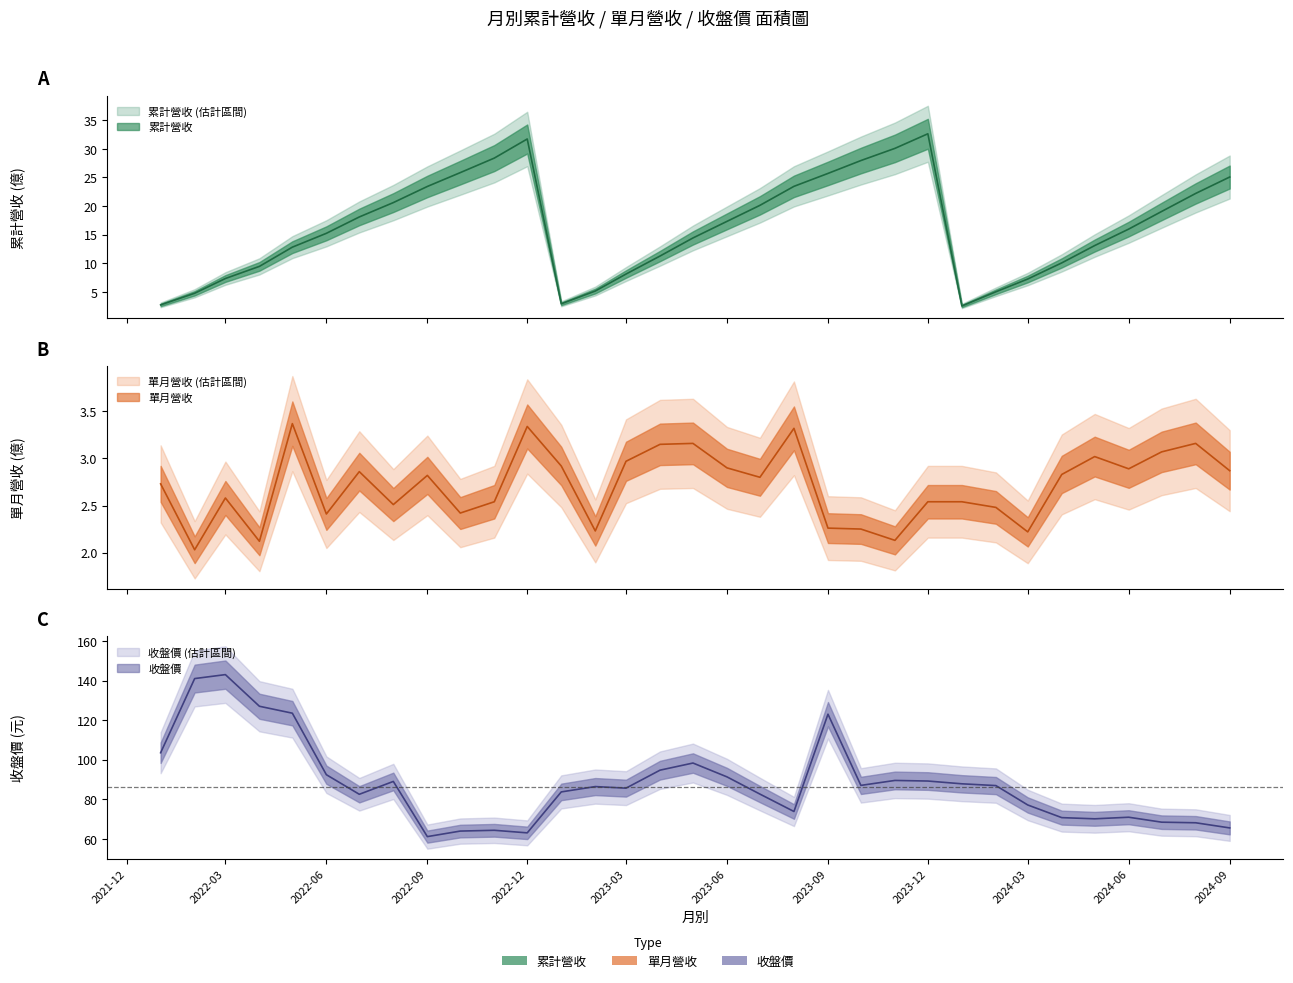

What is the lowest value of the 收盤價 series?

61.1